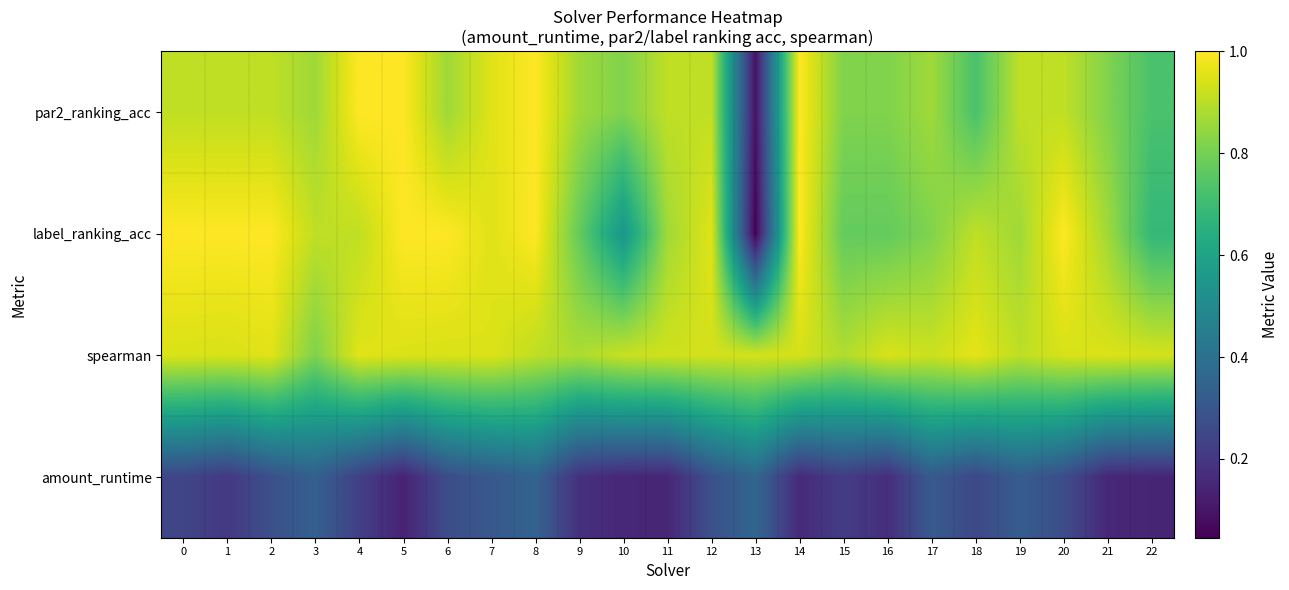

At which category does the chart reach its minimum across all series?

13